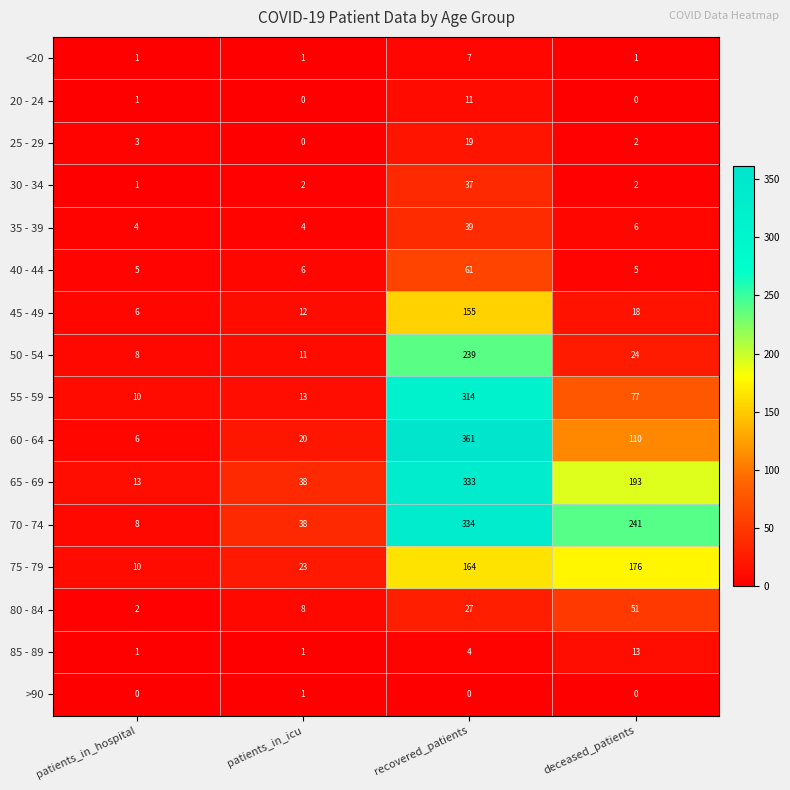

Where is 50 - 54 nearest to the value 123?

deceased_patients